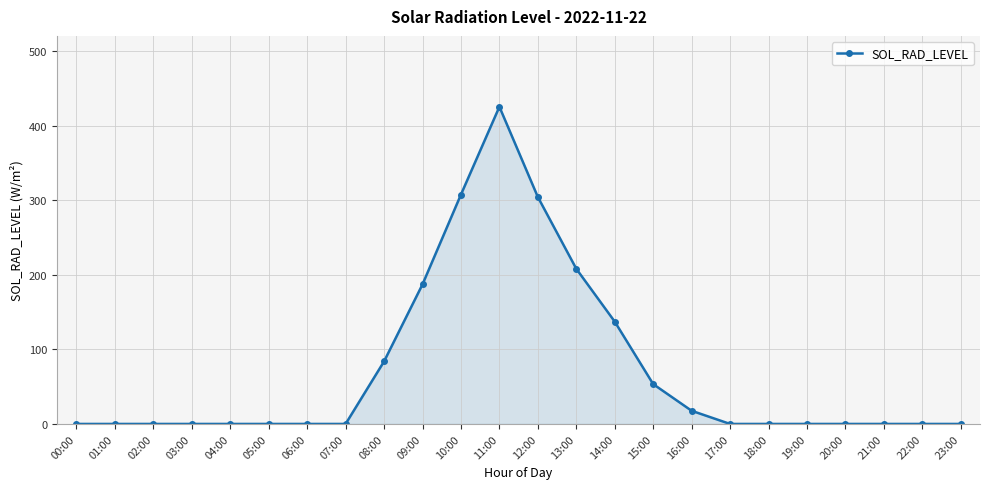

Is it true that the value at 18:00 is 0.0?

True